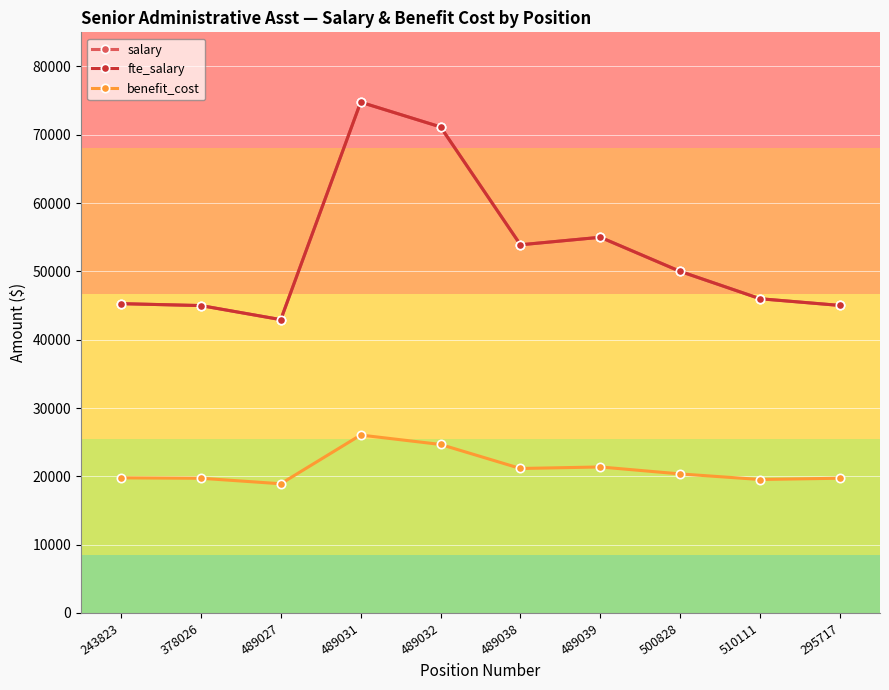

Is this an area chart (filled region under the line)?

No